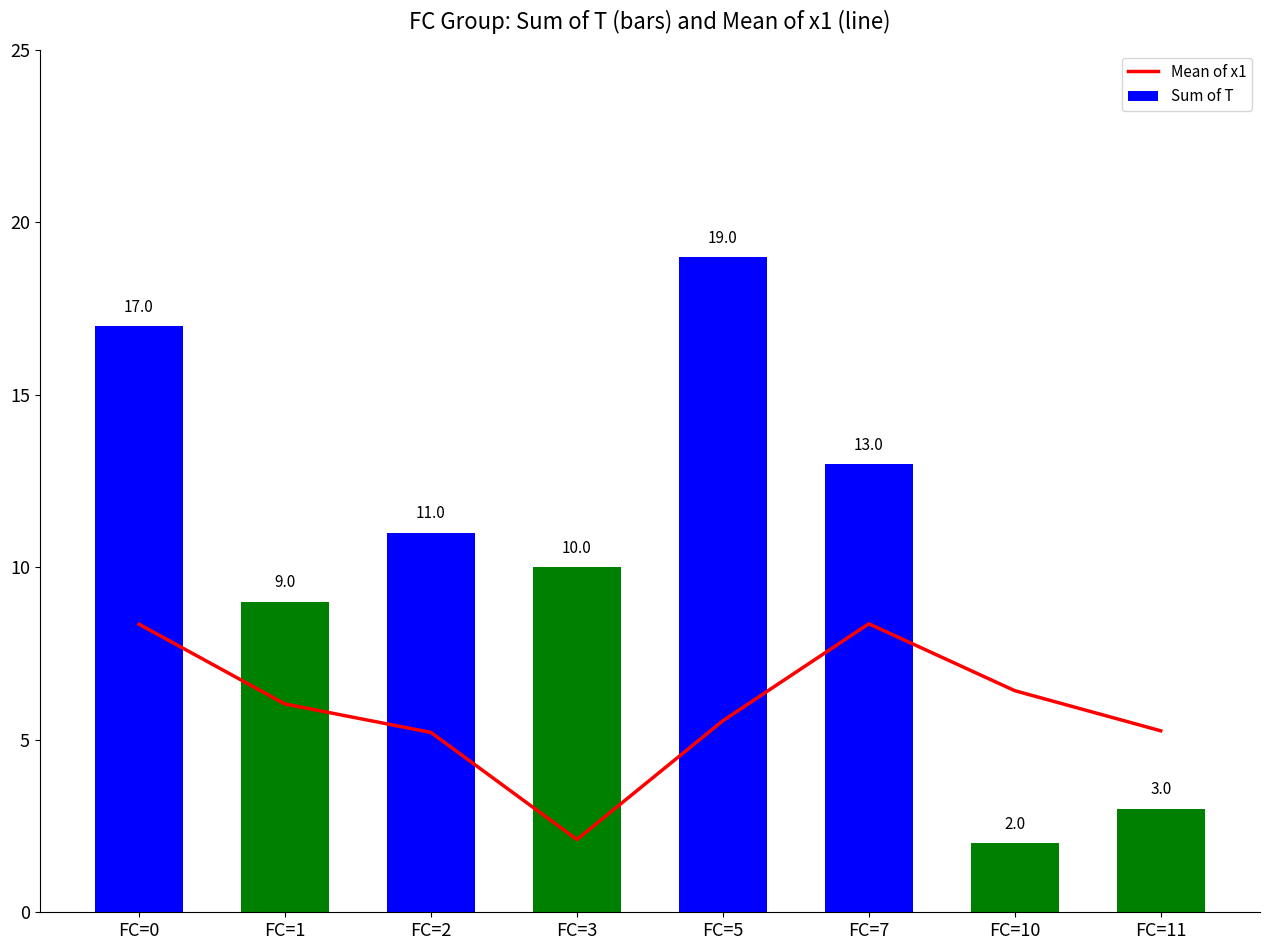

What is the difference between the second highest and second lowest values in the Sum of T series?

14